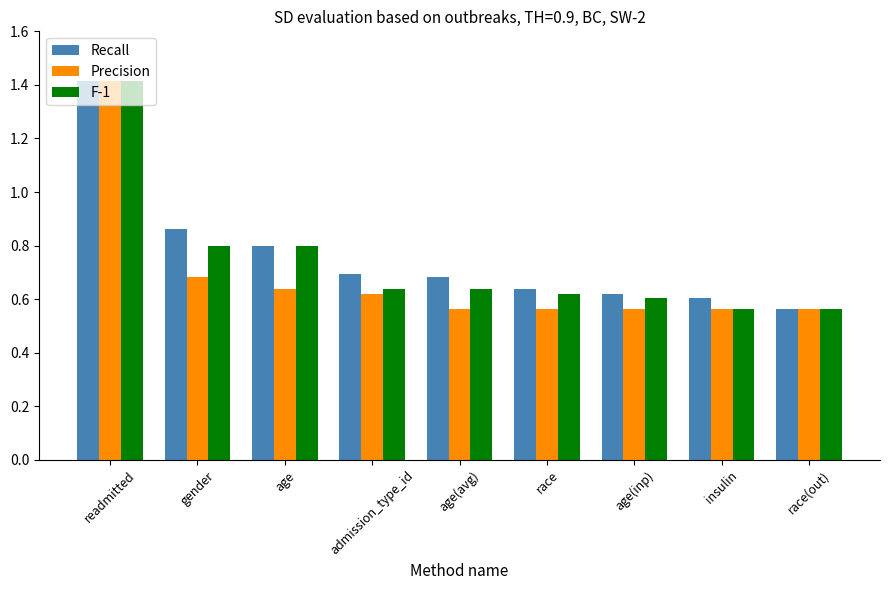

Is the value of Recall at age(inp) greater than the value of F-1 at age(avg)?

No